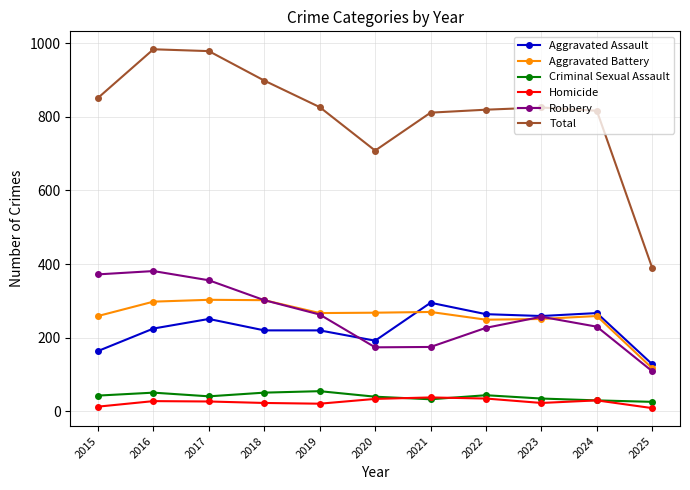

Is it true that Total equals 819 at 2022?

True